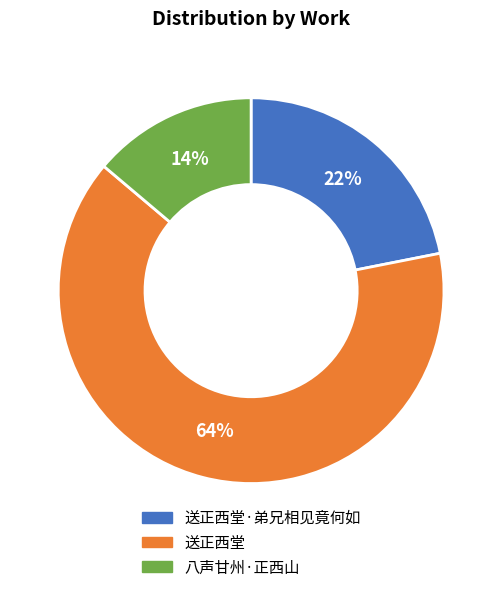

How many slices are in this pie chart?

3